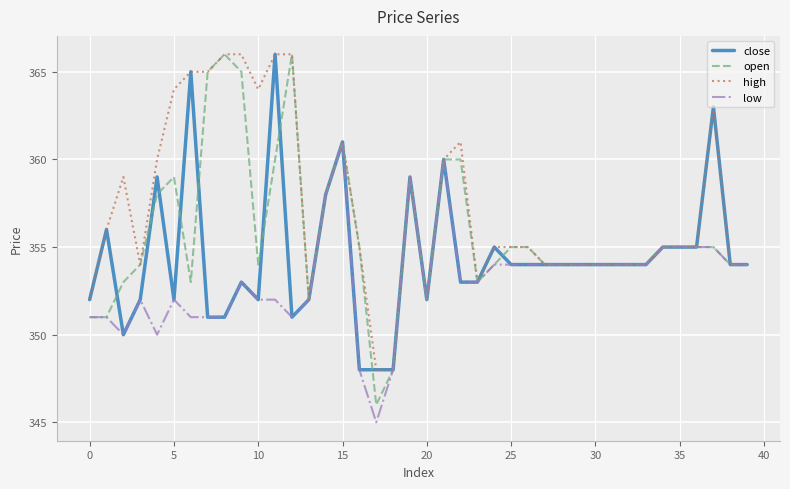

Rank the series by their average value, from lowest to highest.

low, close, open, high